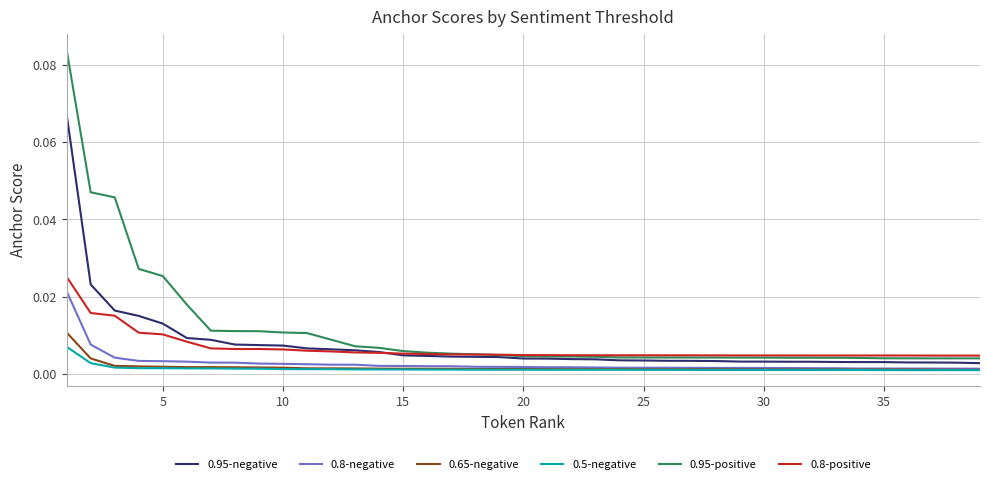

True or false: 0.8-positive and 0.5-negative cross at least once.

False